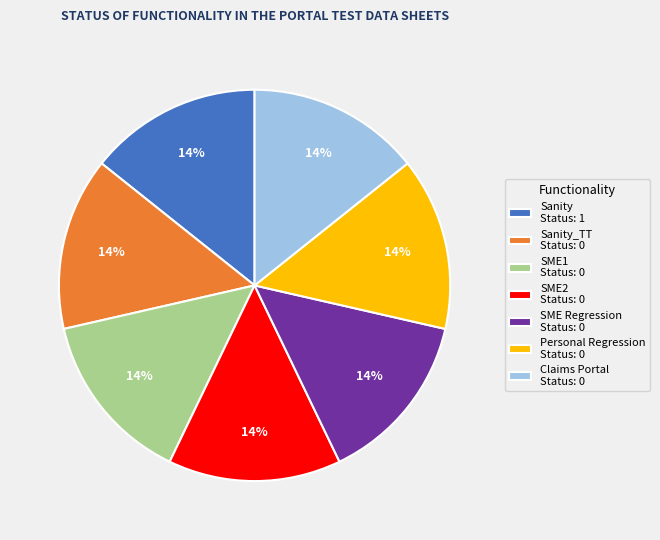

Combined, do Personal Regression Status: 0 and Claims Portal Status: 0 account for over 50%?

No